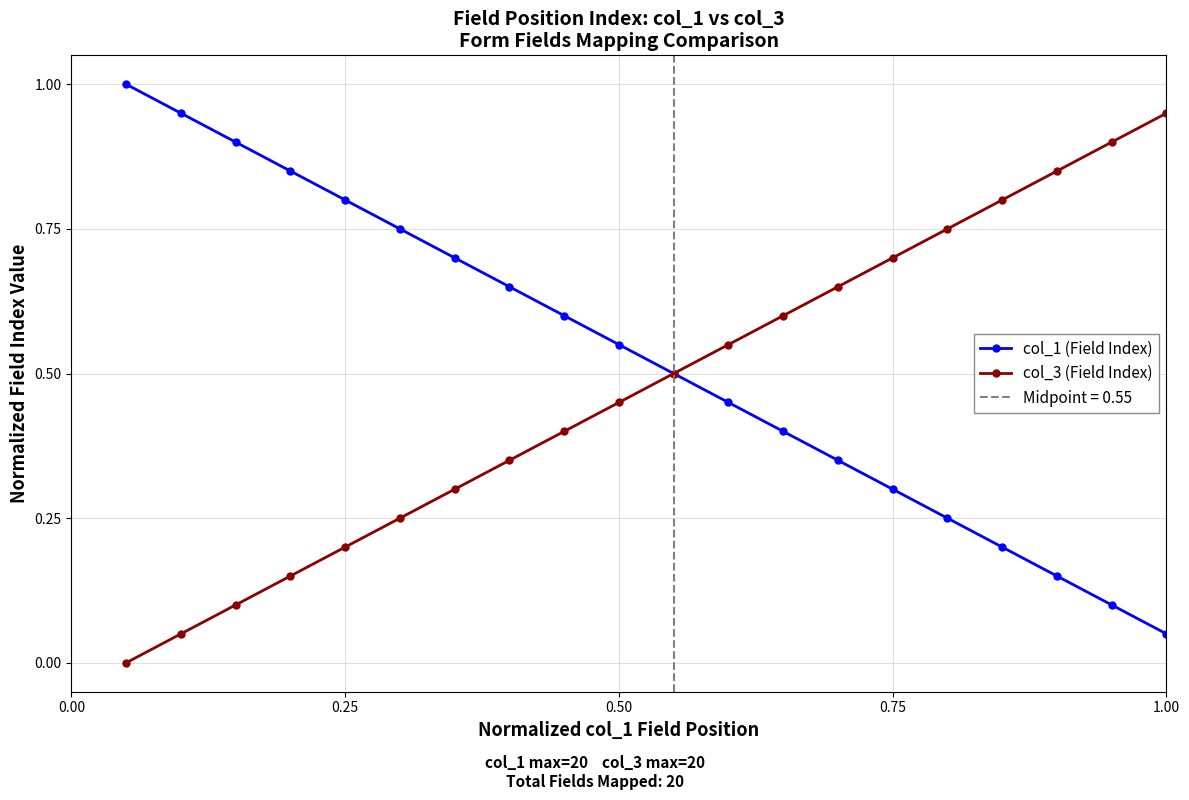

What is the greatest value displayed?

1.0